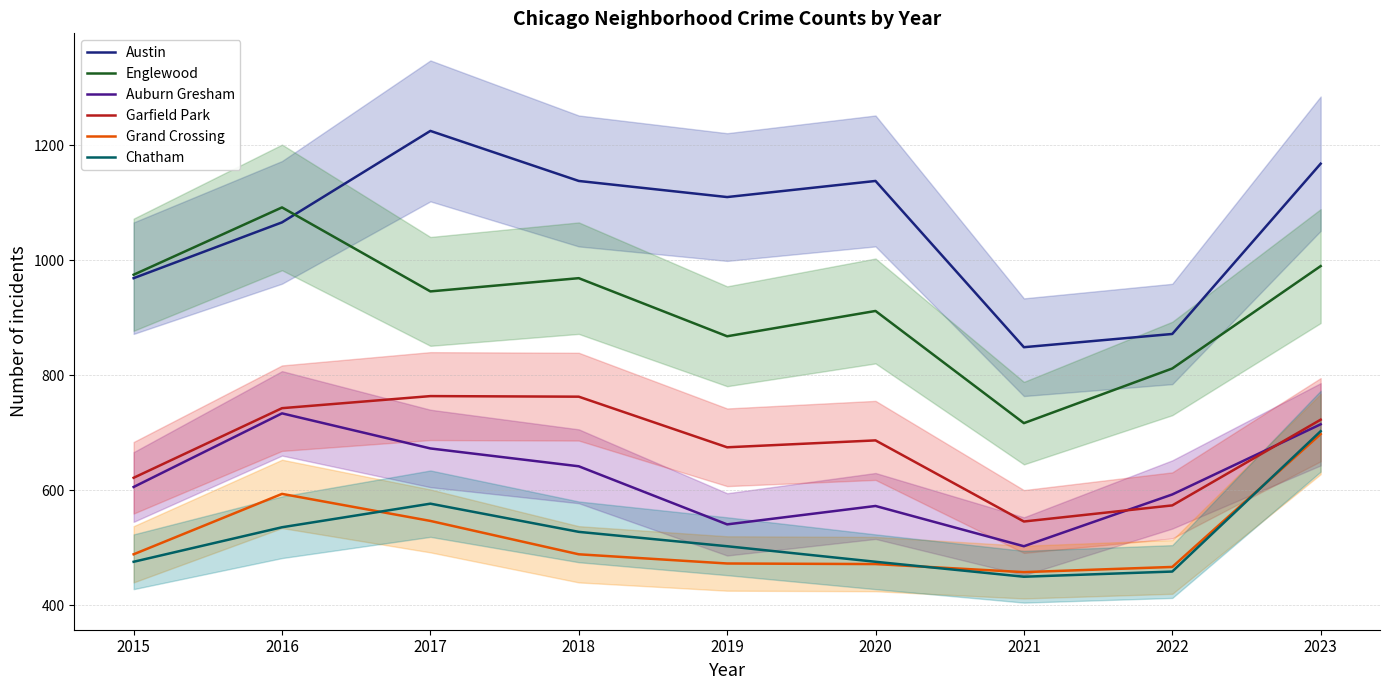

Which category has the lowest value across all series?

2021